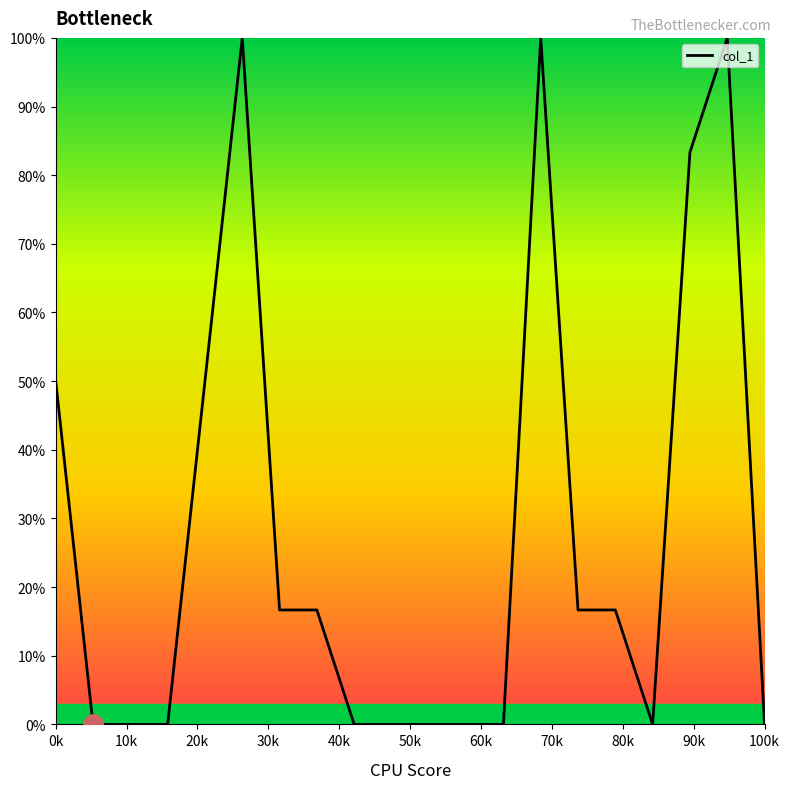

What is the maximum value shown in the chart?

100.0